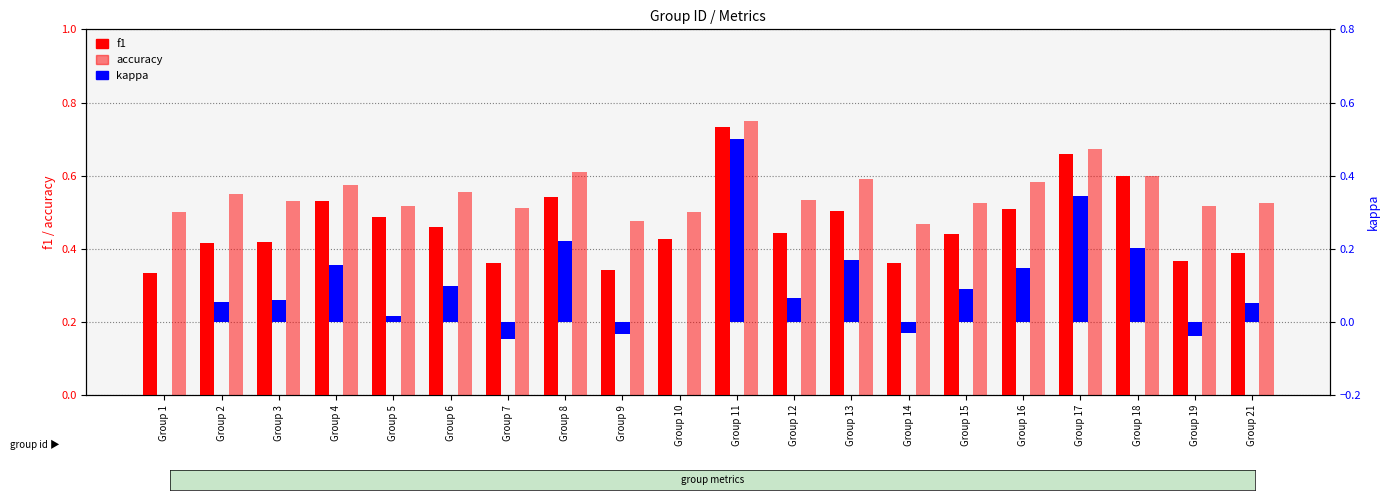

At which category does the chart reach its minimum across all series?

Group 7